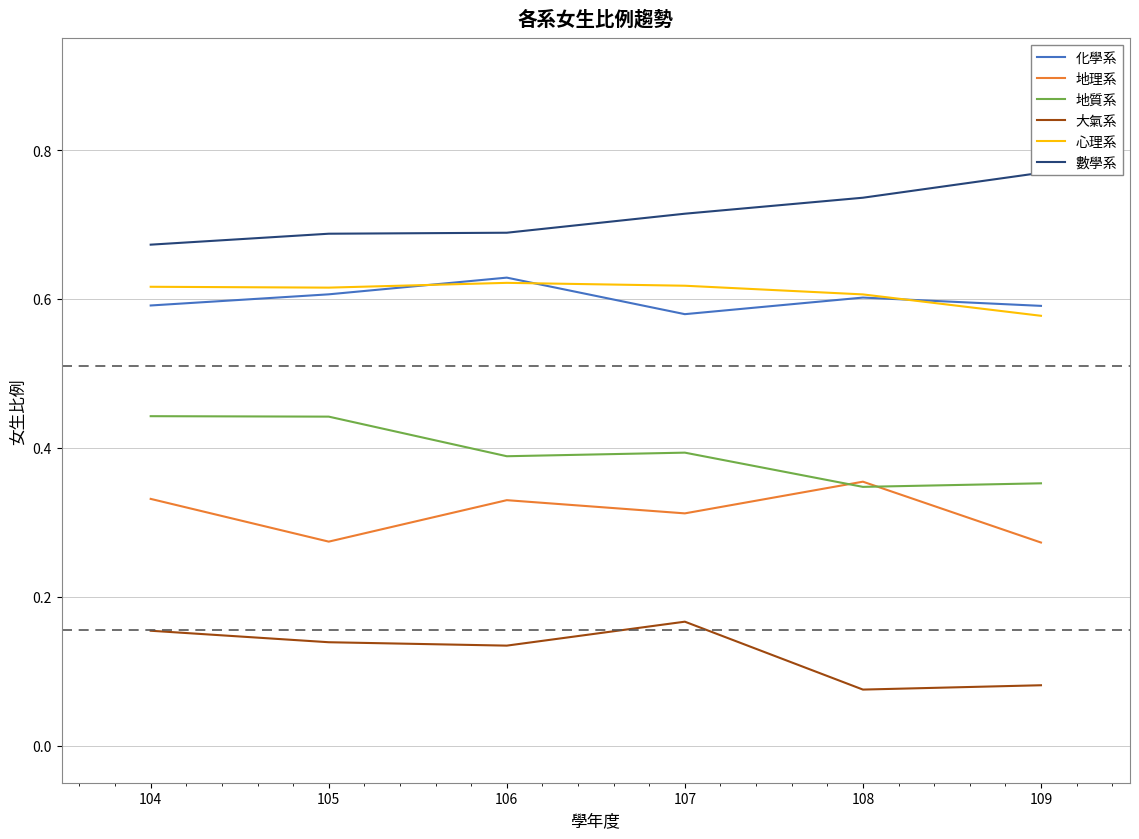

How many lines are shown in the chart?

6